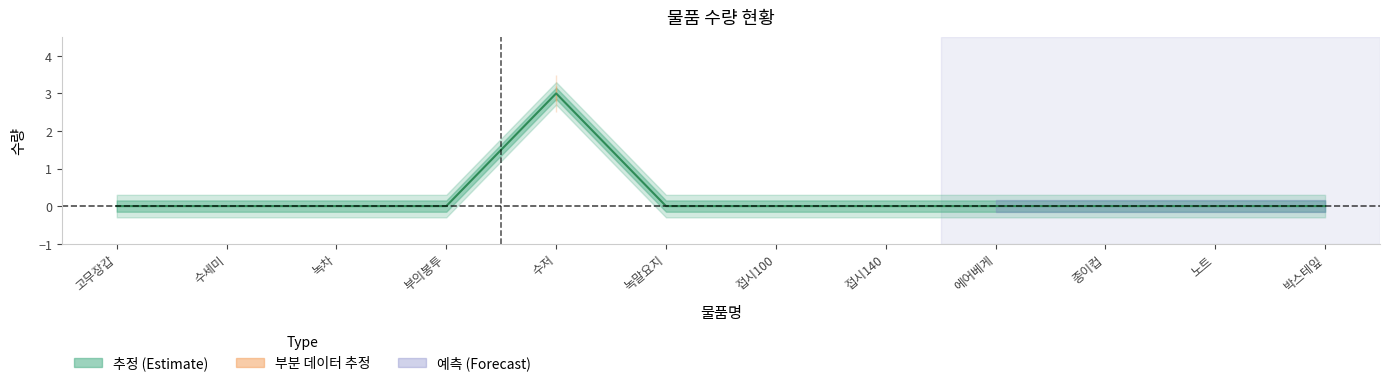

The chart shows a value of 3 at 수저. True or false?

True